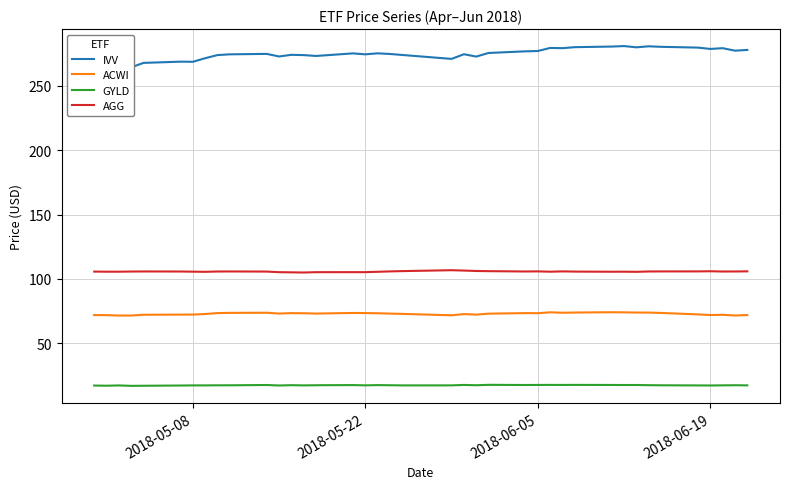

What is the highest value of the AGG series?

106.8